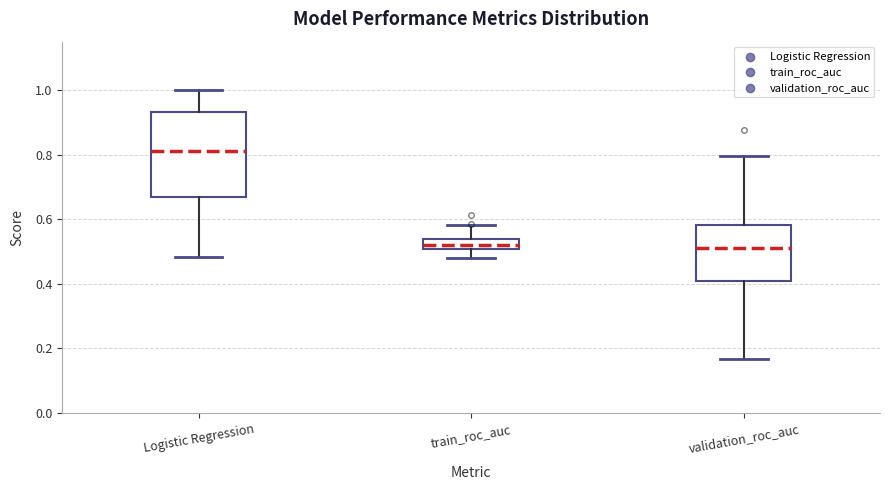

Reading left to right, transcribe this box plot: for each box, give where its median line is, the range the box spans, and where its two whiskers end, as read against the y-axis. The values are not printed on the chart, so give them approximately, as read against the axis.

Logistic Regression: median 0.82, box 0.66 to 0.94, whiskers 0.48 to 1.00
train_roc_auc: median 0.52, box 0.50 to 0.54, whiskers 0.48 to 0.58
validation_roc_auc: median 0.50, box 0.40 to 0.58, whiskers 0.16 to 0.80